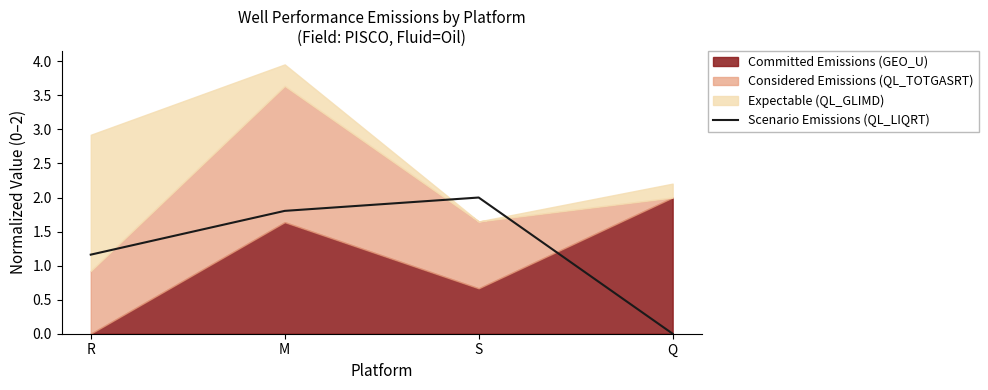

At which label does the data first exceed 1?

R